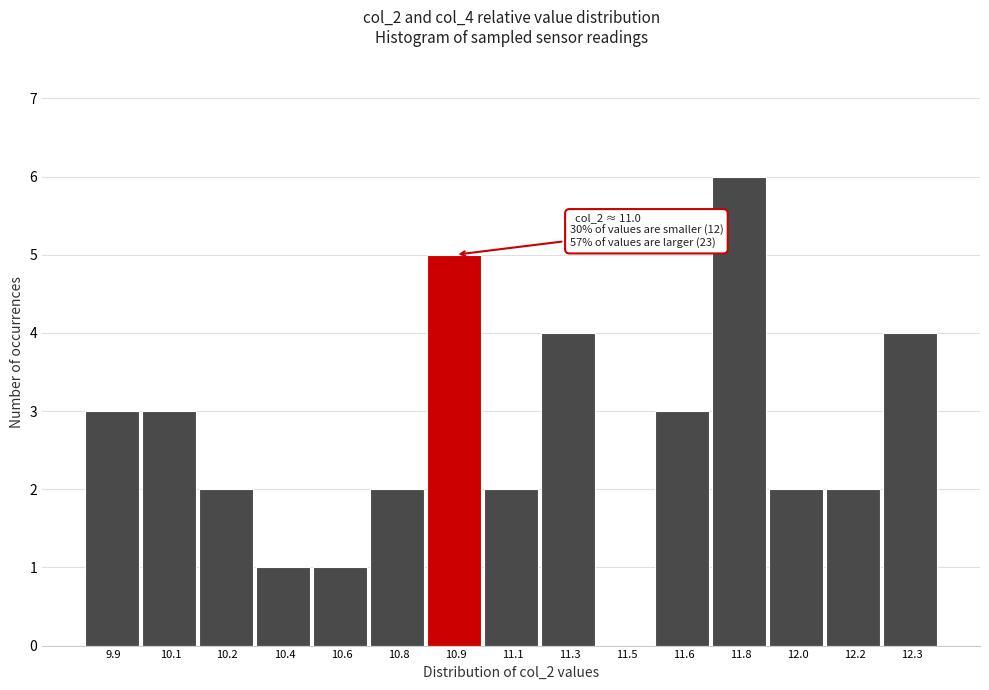

Reading left to right, list all the values displayed in this chart.

9.9=3	10.1=3	10.2=2	10.4=1	10.6=1	10.8=2	10.9=5	11.1=2	11.3=4	11.5=0	11.6=3	11.8=6	12.0=2	12.2=2	12.3=4